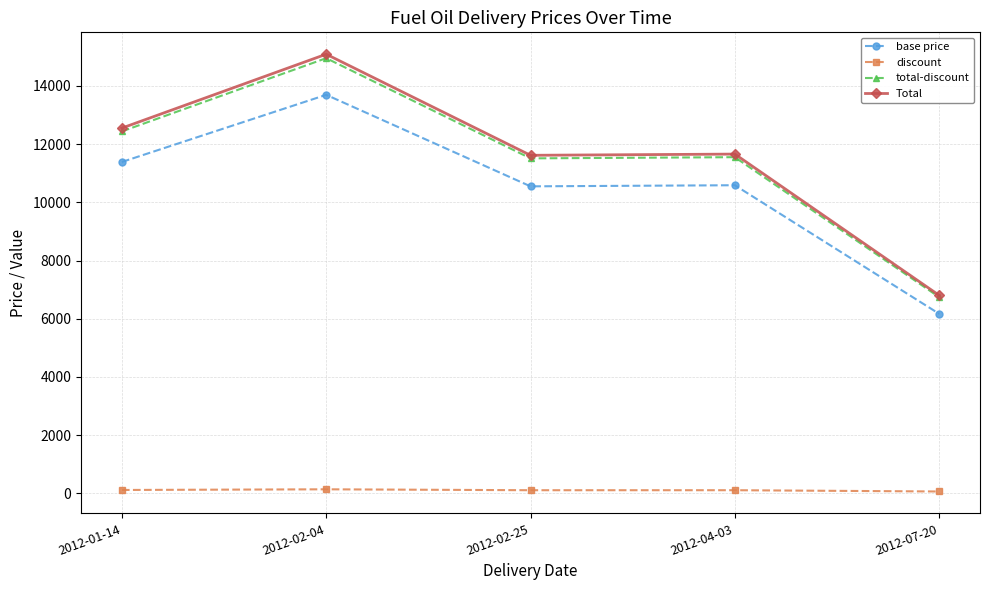

The value of base price at 2012-04-03 is 10588.9. True or false?

True